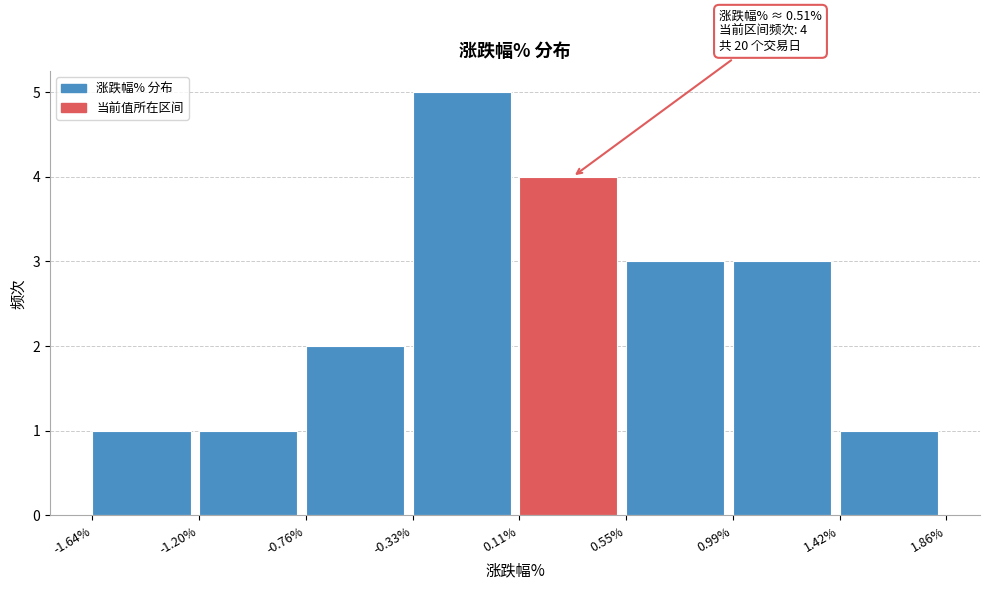

Over which range of the x-axis is the bar tallest?

-0.33% to 0.11%